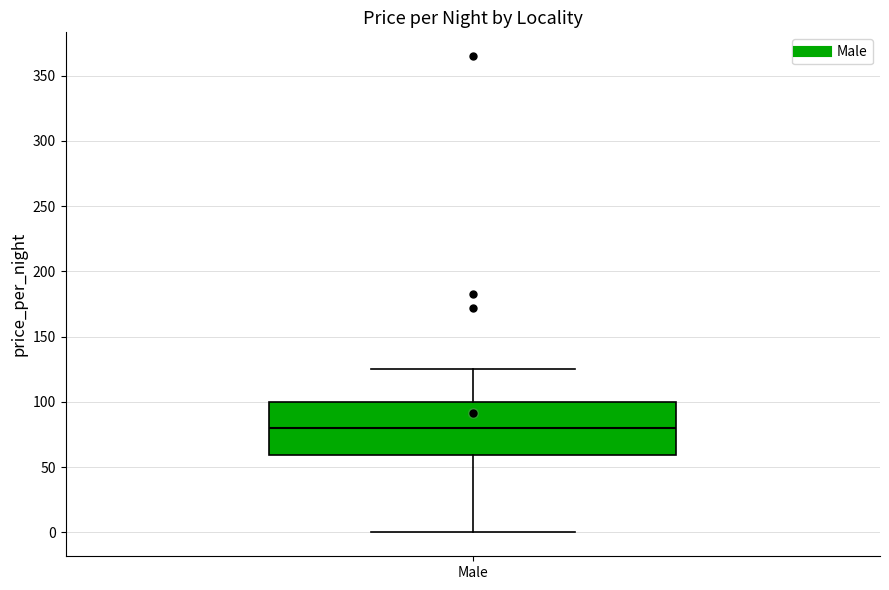

Where is the lower edge of the box for Male on the y-axis? The values are not printed on the chart, so give them approximately, as read against the axis.

60